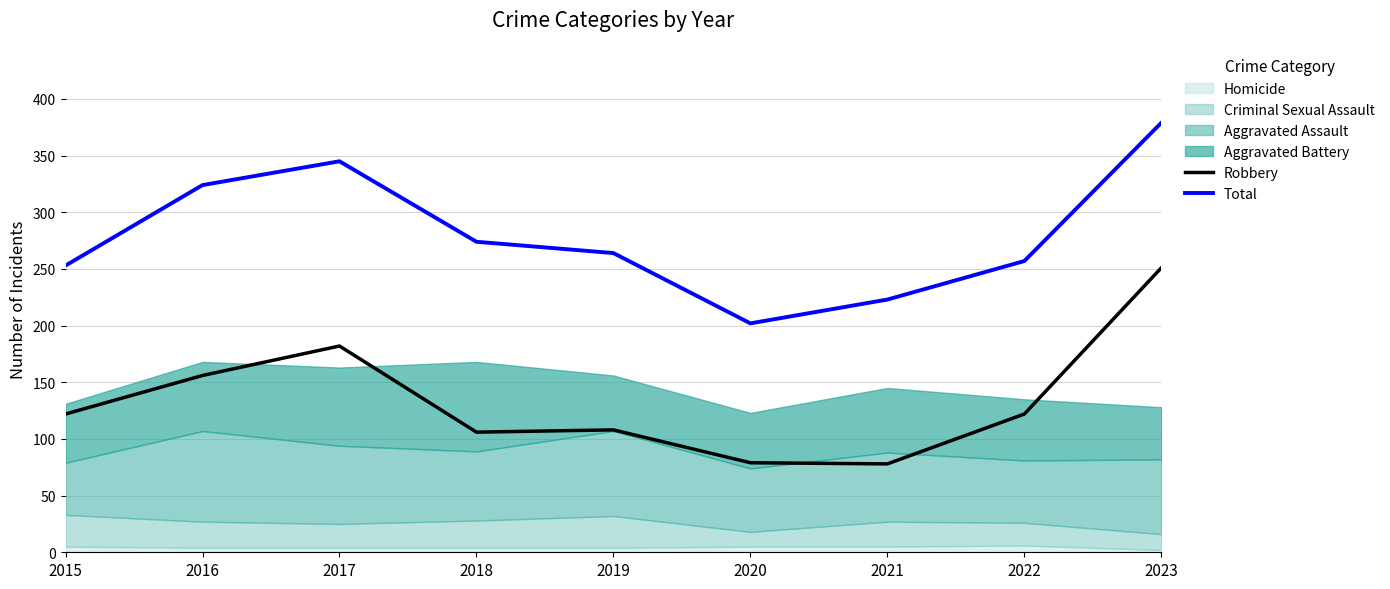

At which category does Robbery reach its first local valley?

2018